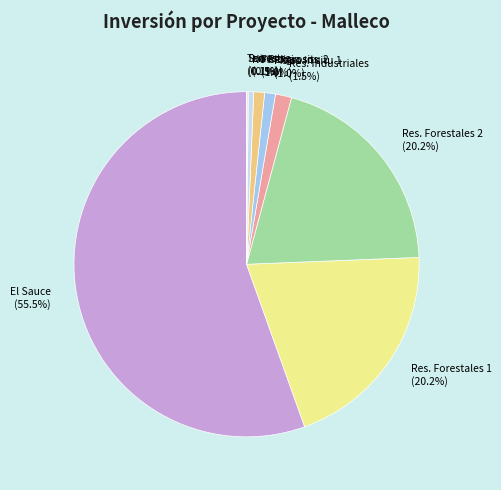

What is the majority slice?

El Sauce (55.5%)